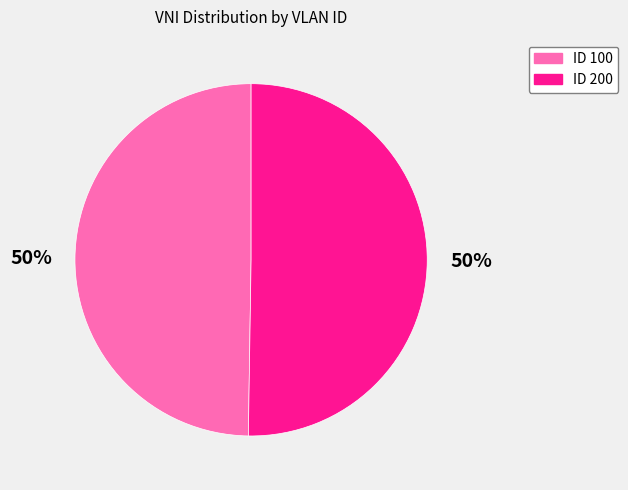

To the nearest percent, what is the average slice percentage?

50%